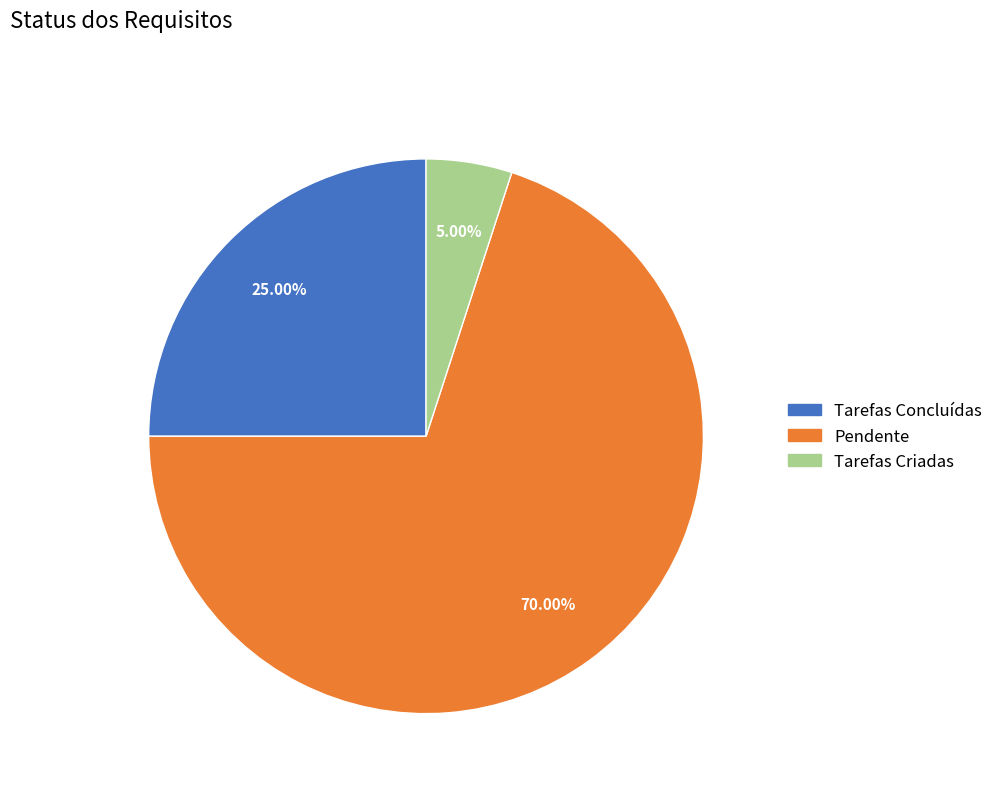

Which has a higher value, Pendente or Tarefas Criadas?

Pendente